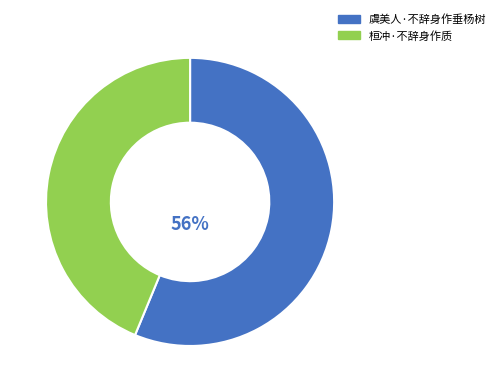

How many slices are in this pie chart?

2